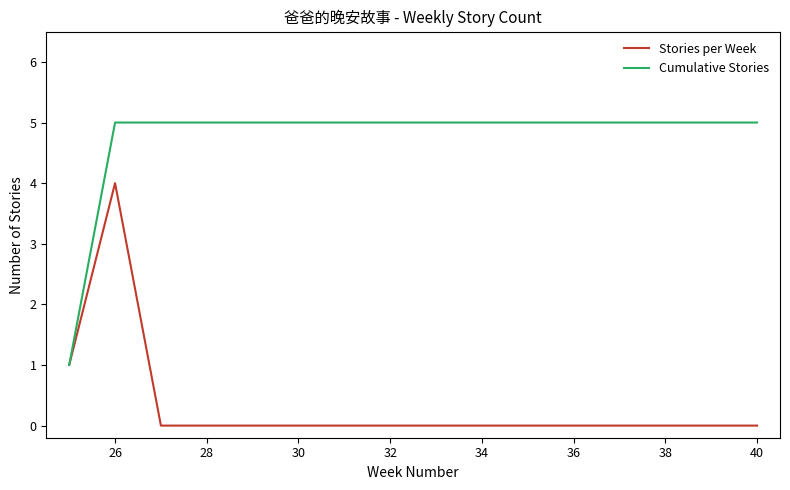

Which series has the largest total across all categories?

Cumulative Stories